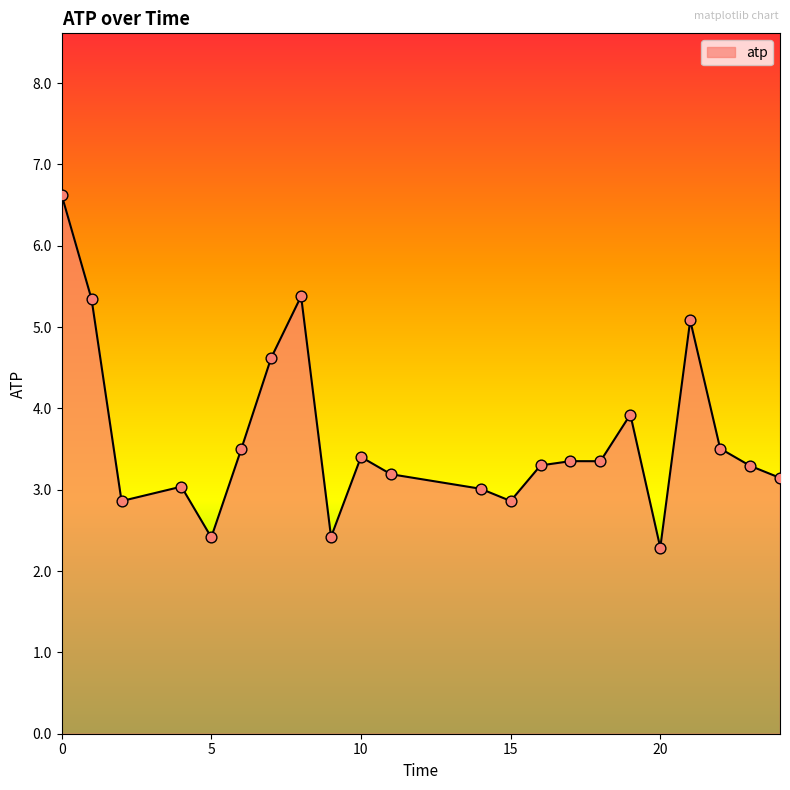

What is the difference between the maximum and minimum values?

4.3